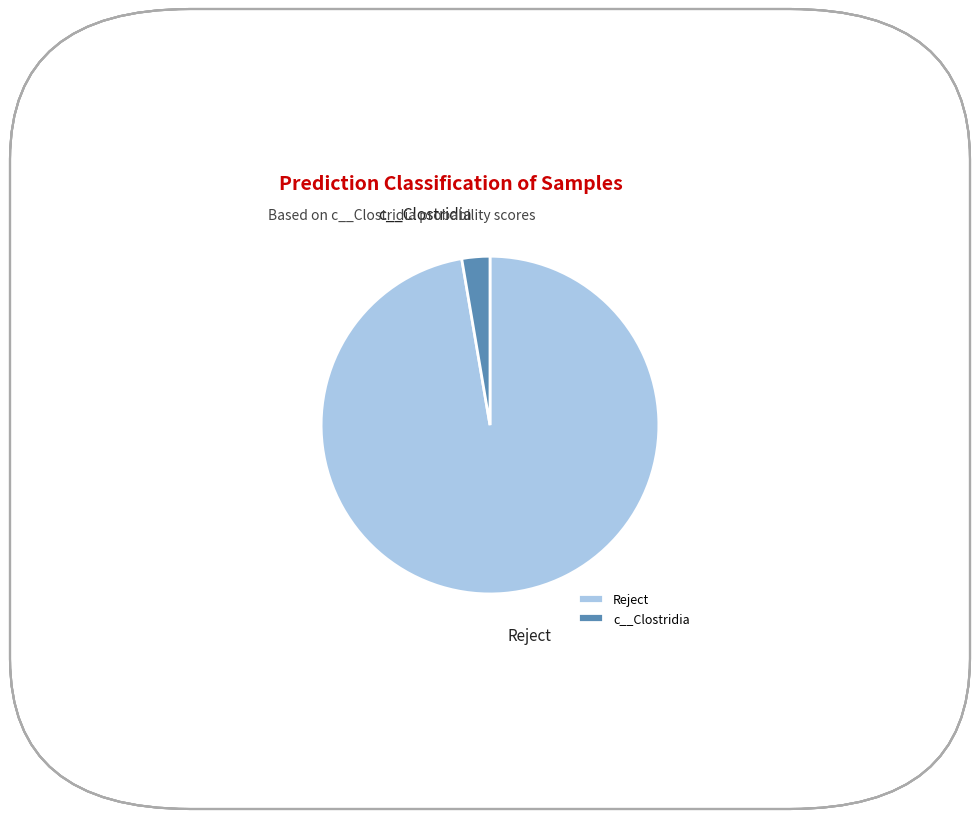

Which category accounts for the majority?

Reject